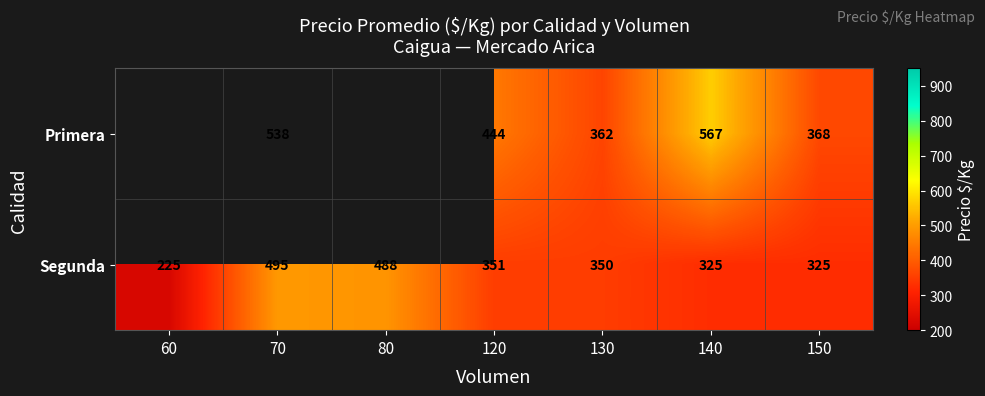

At which category is the sum across all series the highest?

70